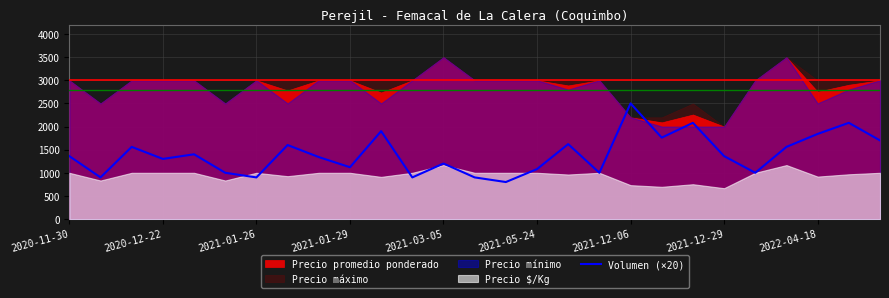

What is the maximum value for Volumen (×20)?

2500